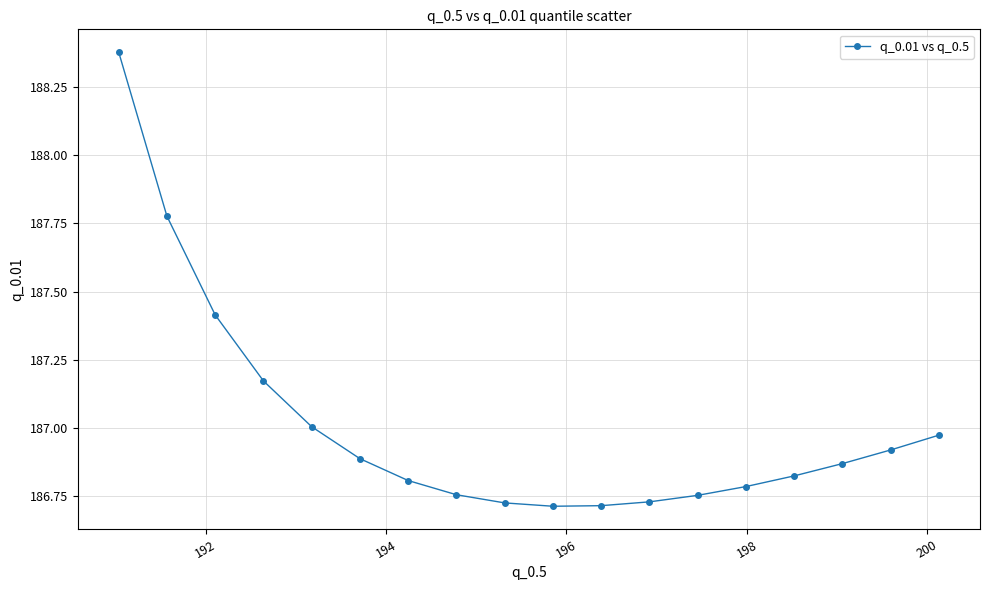

What is the difference between the second highest and minimum values?

1.1